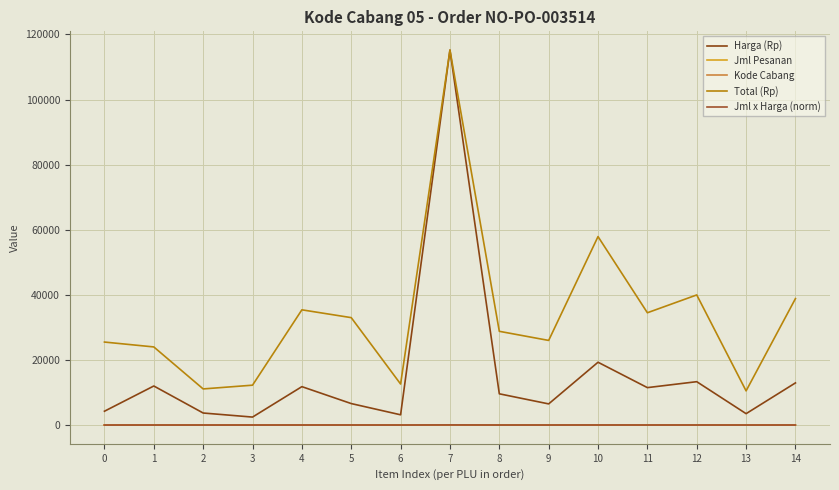

Where does the Harga (Rp) series first go above 9600?

1